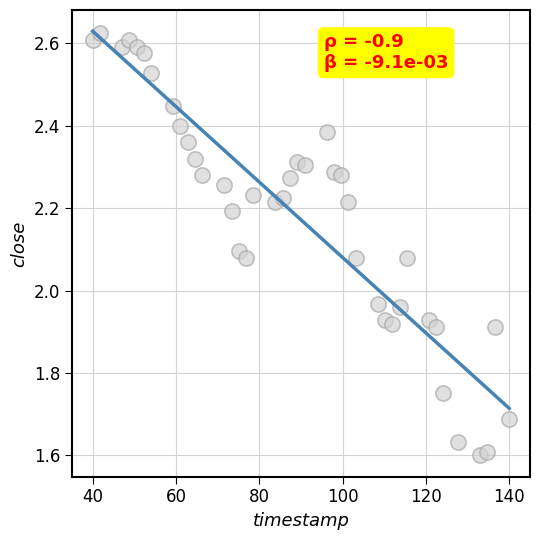

What is the range of Y values (max minus min)?

1.0